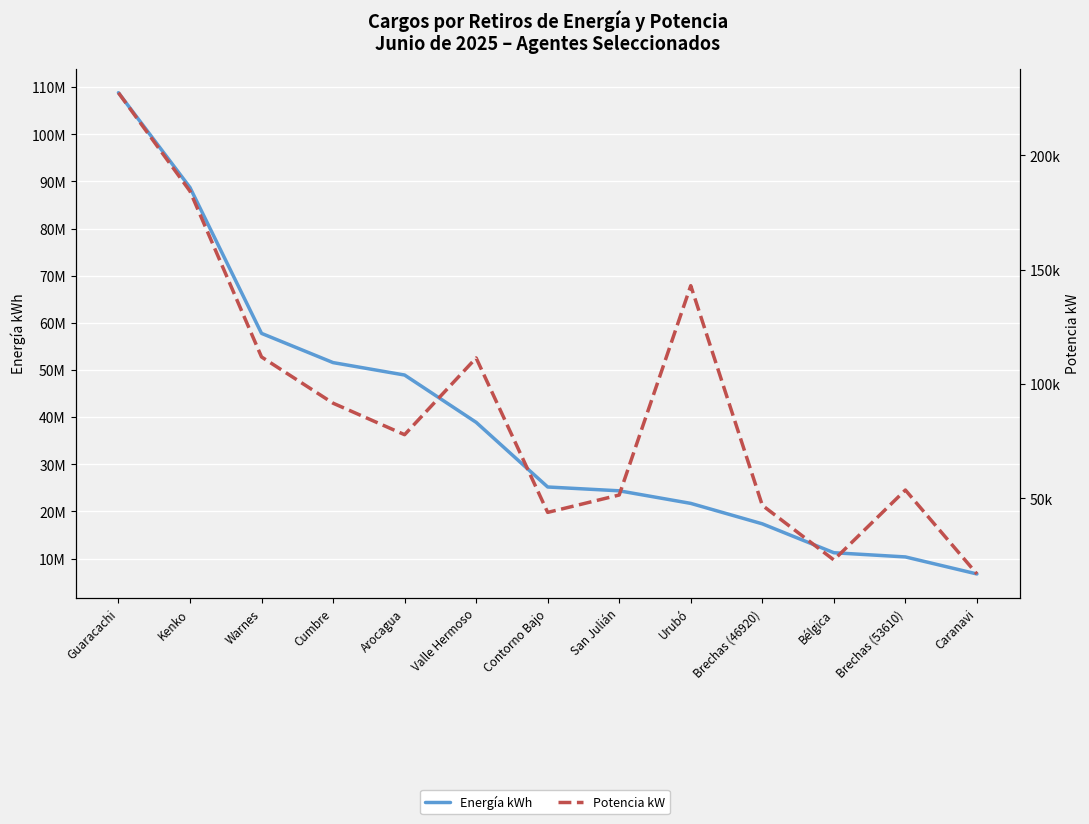

Reading left to right, extract all data points from this chart.

Energía kWh: 108811841	88707970	57764988	51564889	48925802	38894117	25177576	24366798	21698358	17362786	11232851	10341278	6728766
Potencia kW: 227350	184300	111810	91590	77810	111370	43830	51440	142970	46920	23040	53610	16910